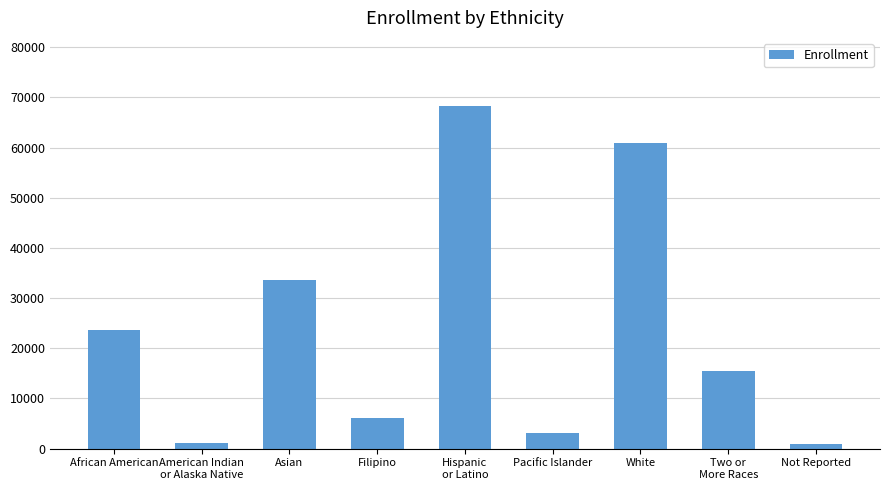

Count the number of categories in the chart.

9